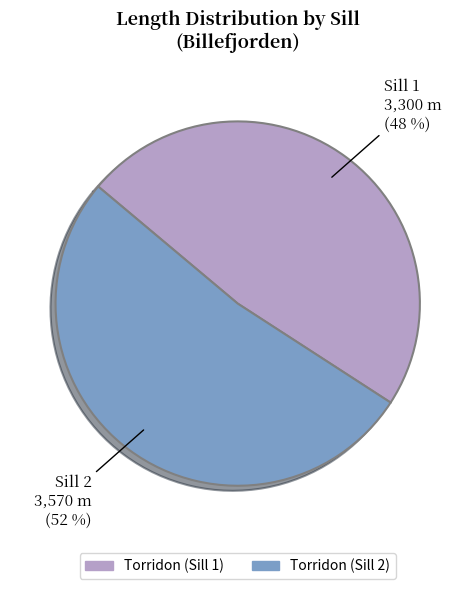

Is the sum of Torridon (Sill 1) and Torridon (Sill 2) greater than half?

Yes